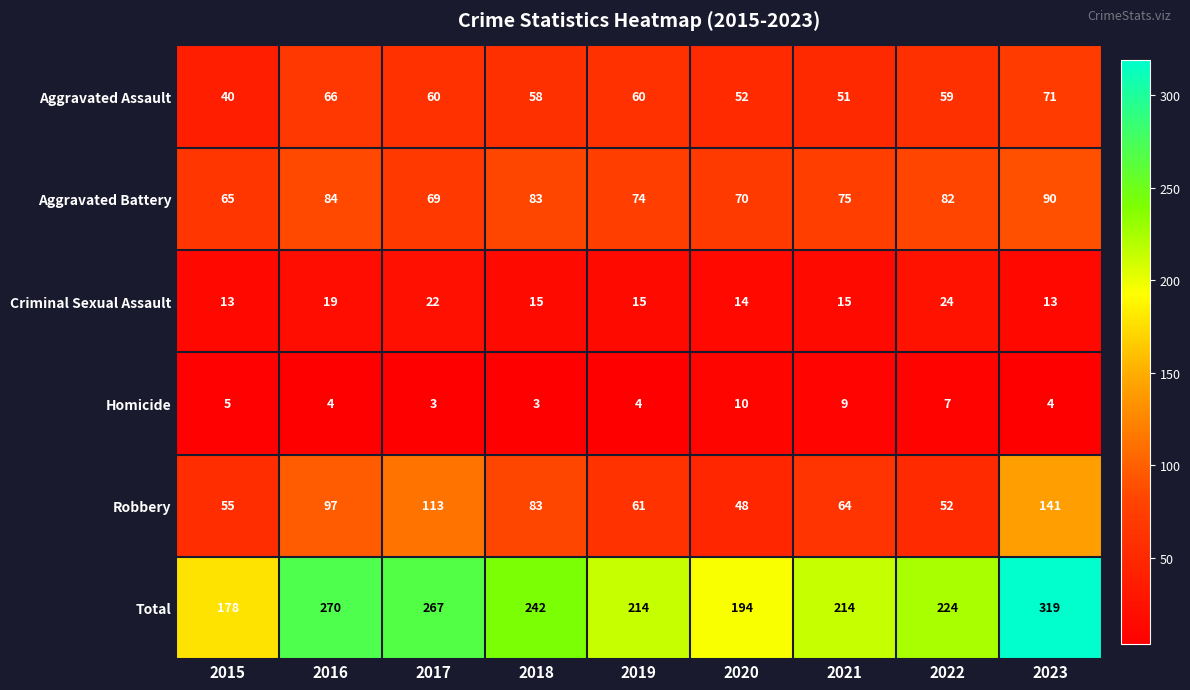

What is the total value across all series at 2021?

428